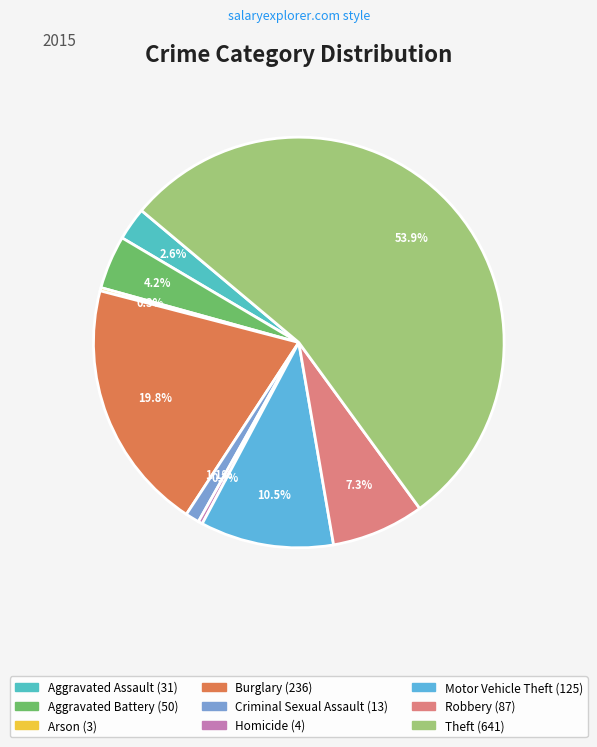

How many slices are in this pie chart?

9